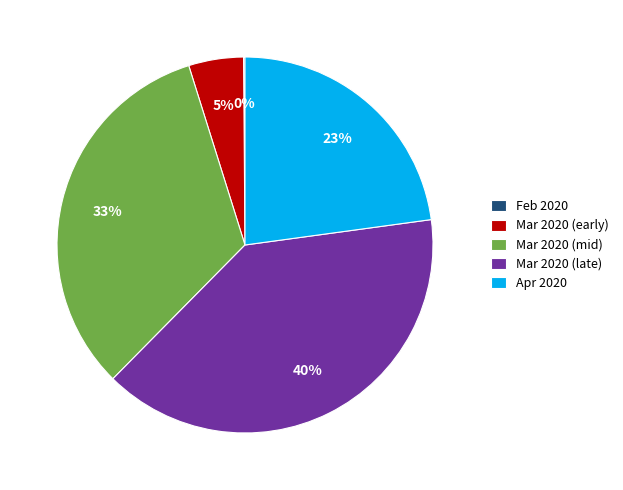

Which category has the biggest portion of the pie?

Mar 2020 (late)